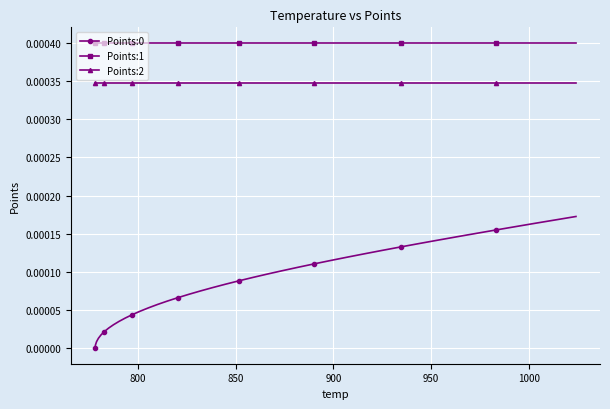

True or false: Points:0 and Points:1 cross at least once.

False